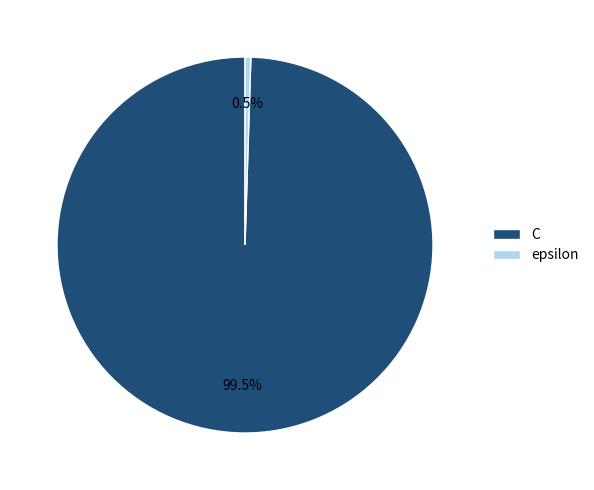

To the nearest percent, what is the combined percentage of epsilon and C?

100%